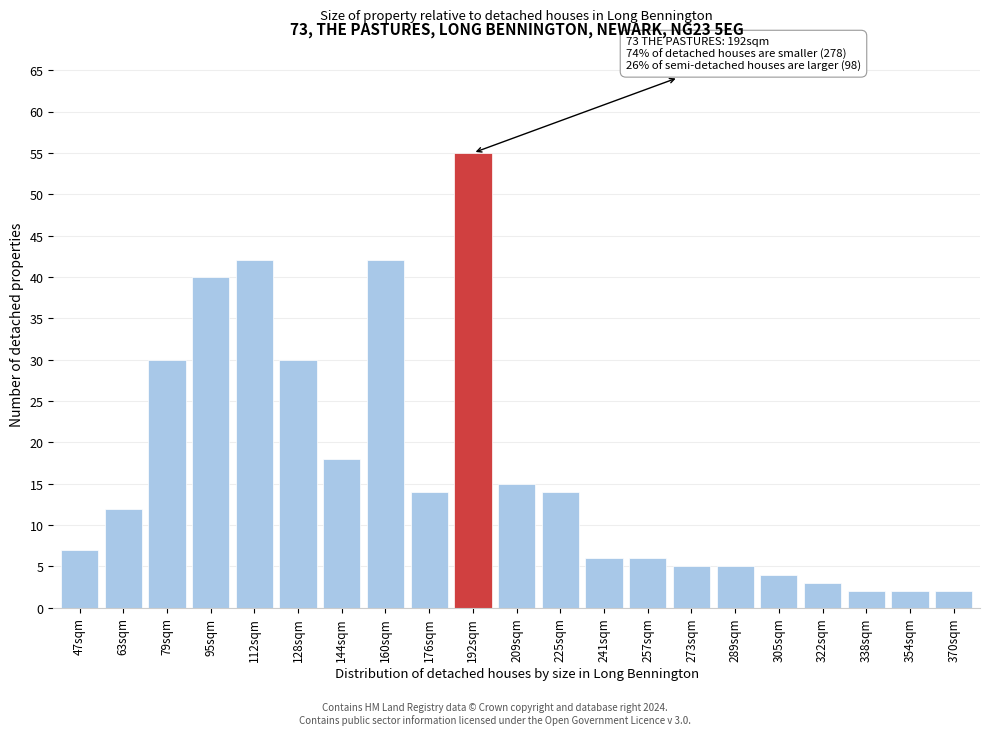

Reading left to right, what are all the values shown in this chart?

47sqm=7	63sqm=12	79sqm=30	95sqm=40	112sqm=42	128sqm=30	144sqm=18	160sqm=42	176sqm=14	192sqm=55	209sqm=15	225sqm=14	241sqm=6	257sqm=6	273sqm=5	289sqm=5	305sqm=4	322sqm=3	338sqm=2	354sqm=2	370sqm=2